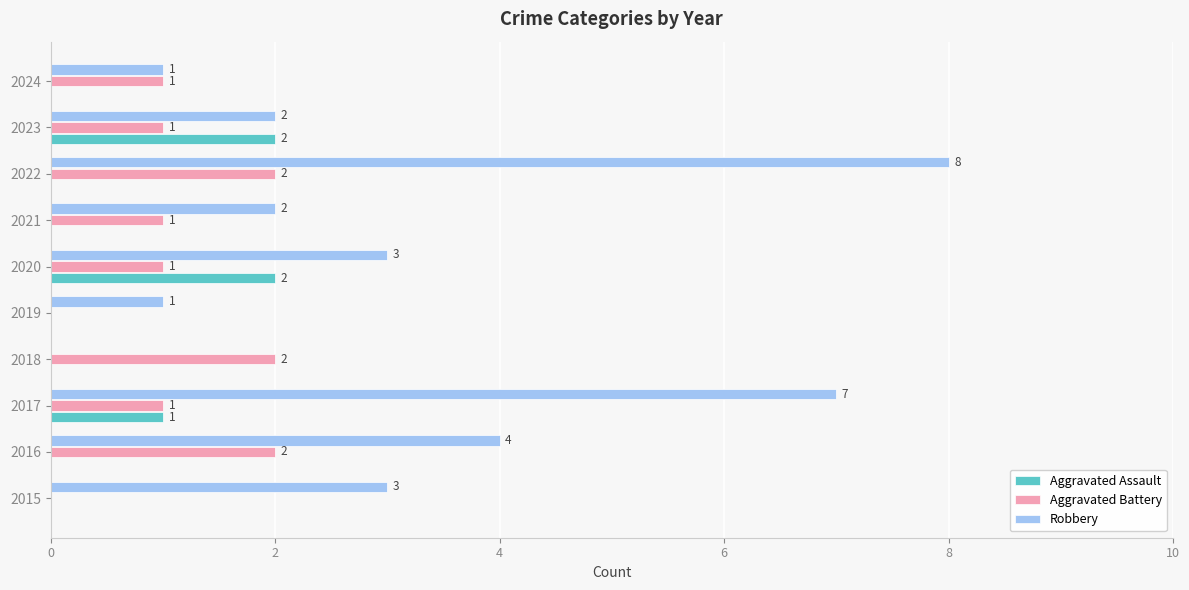

What is the maximum value shown in the chart?

8